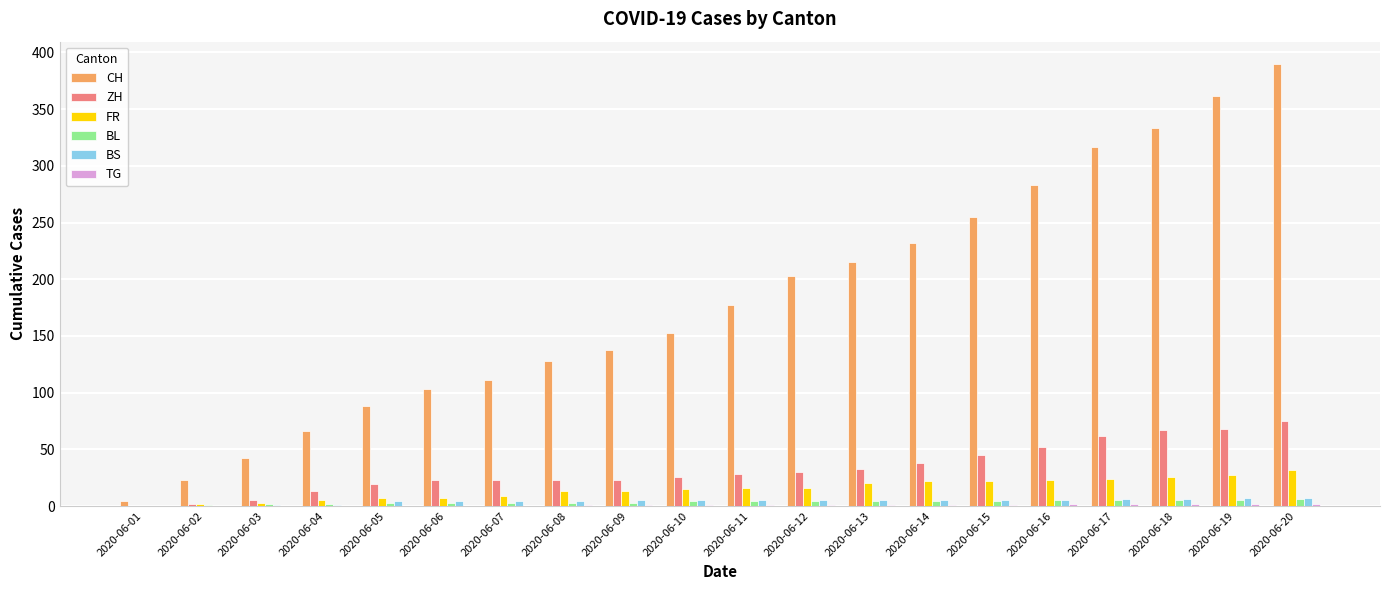

Are the bars grouped side by side (vs. stacked)?

Yes